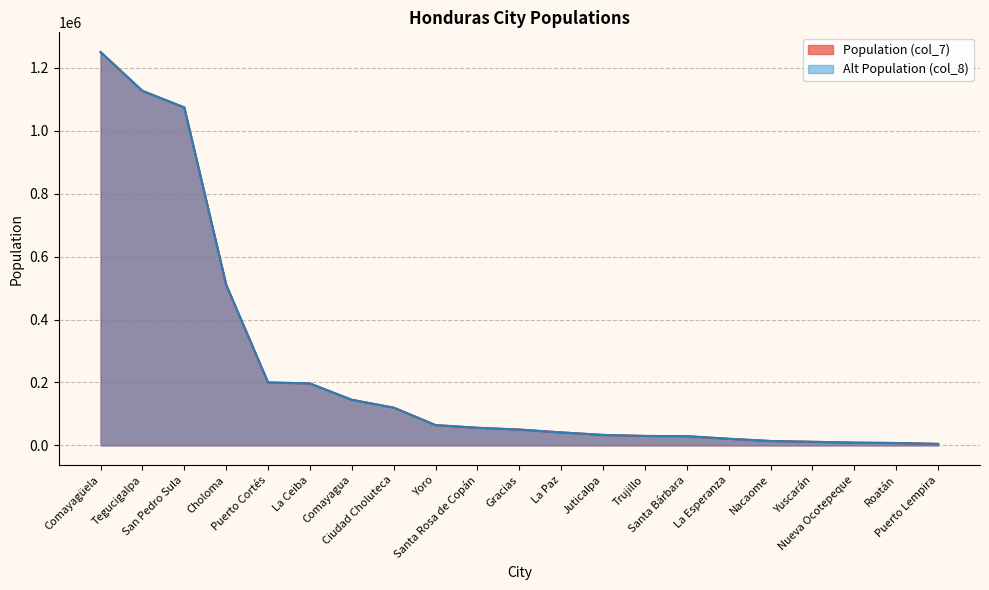

Is it true that Alt Population (col_8) equals 45549 at Trujillo?

False